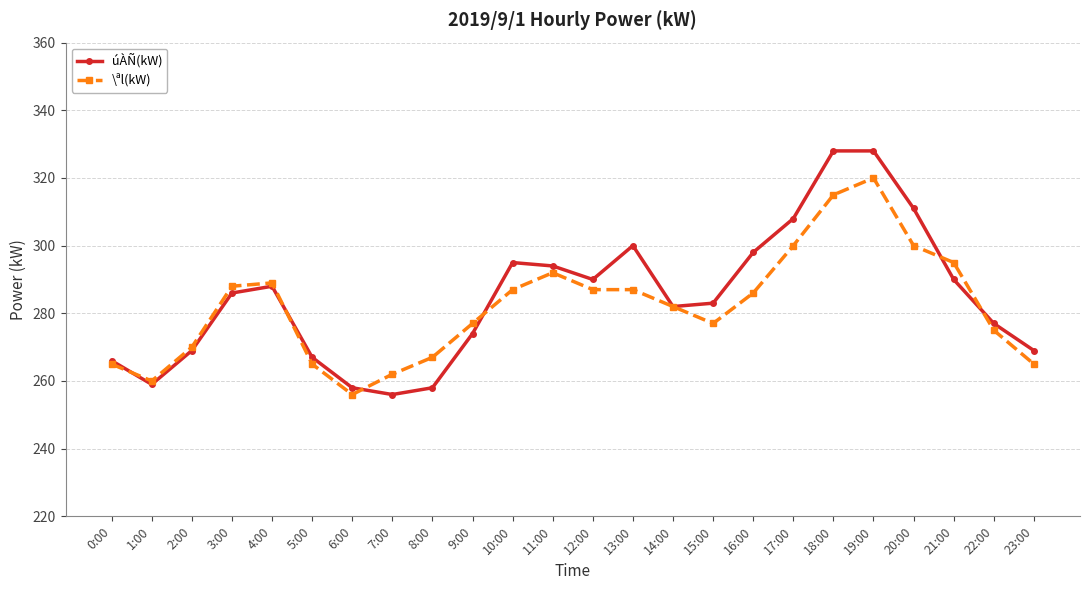

At which category does úÀÑ(kW) reach its first local peak?

4:00